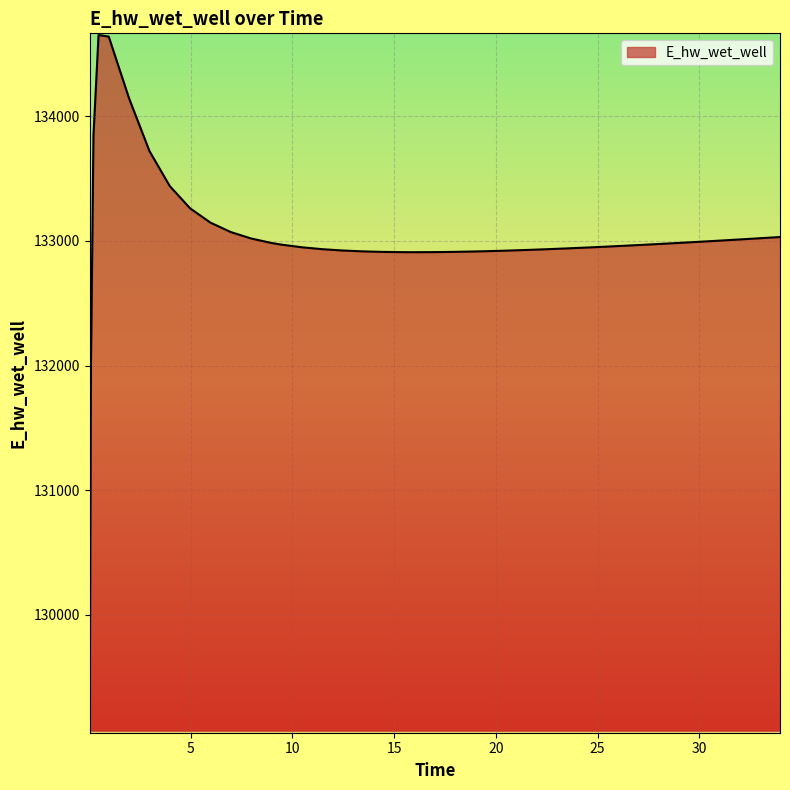

What is the smallest value displayed?

129079.6